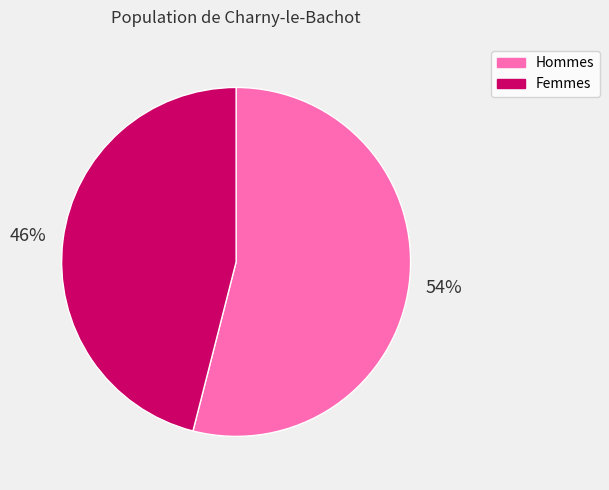

Combined, do Femmes and Hommes account for over 50%?

Yes